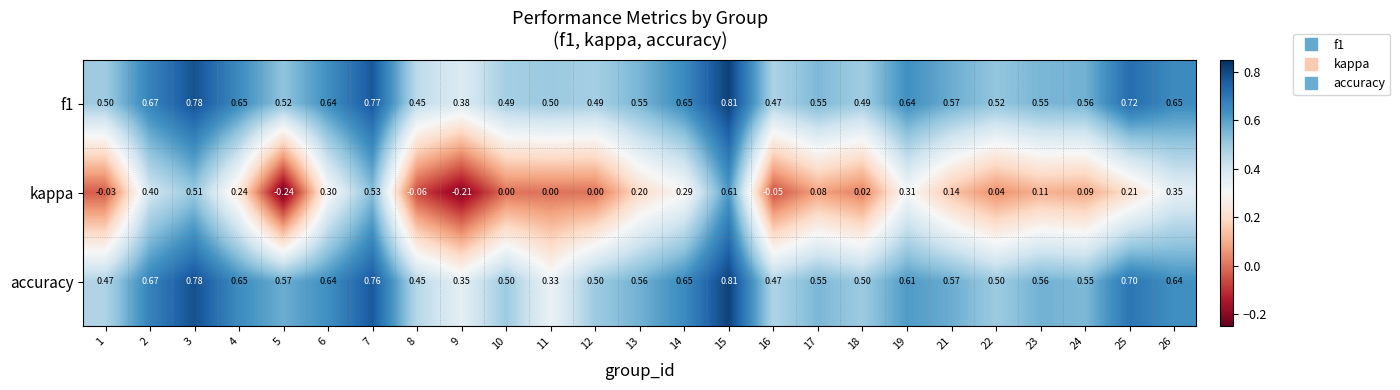

At which category is the sum across all series the highest?

15